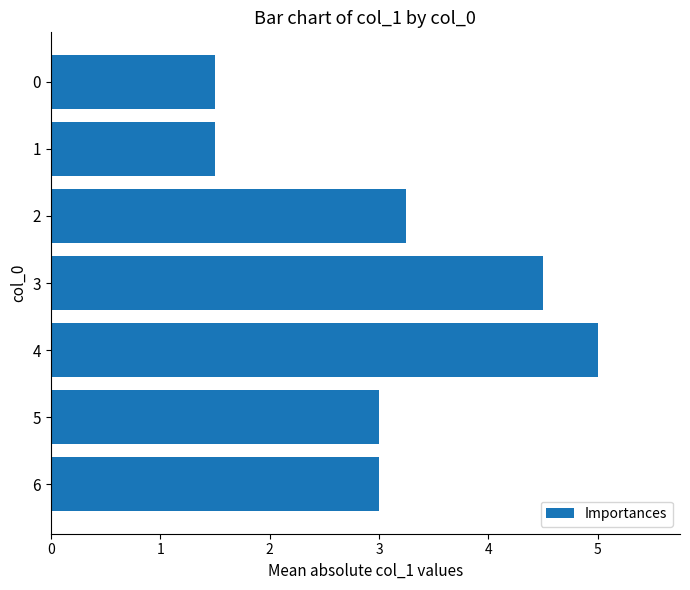

What is the sum of all values?

21.8